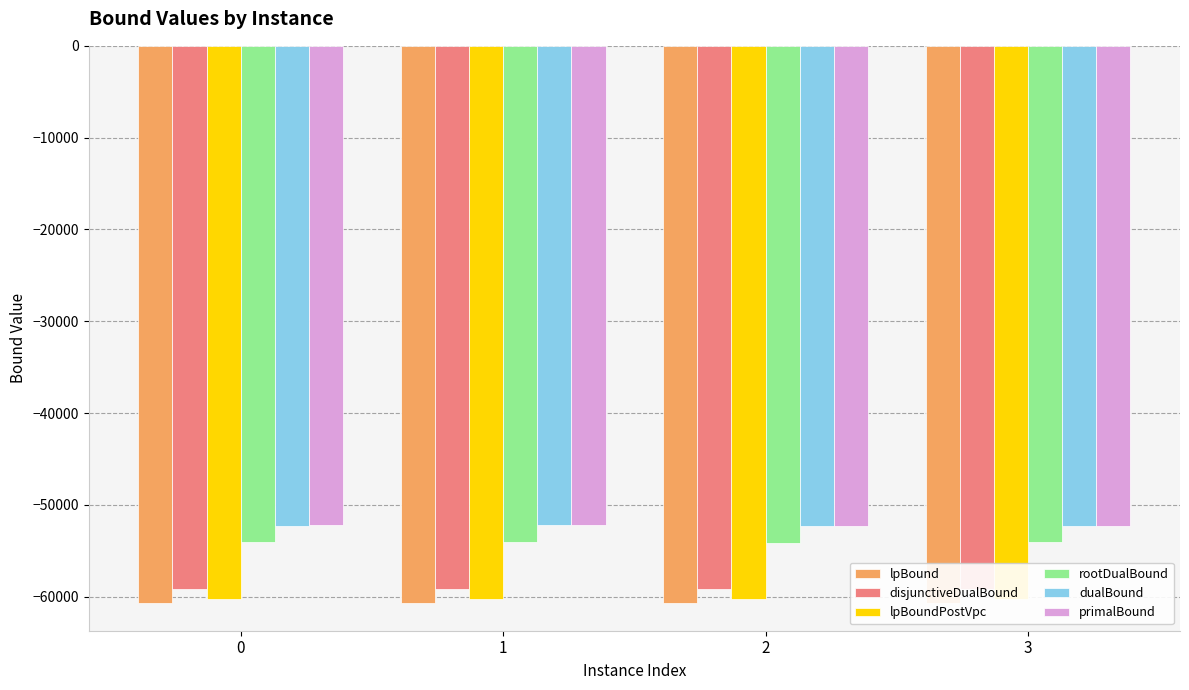

What is the greatest value displayed?

-52229.0